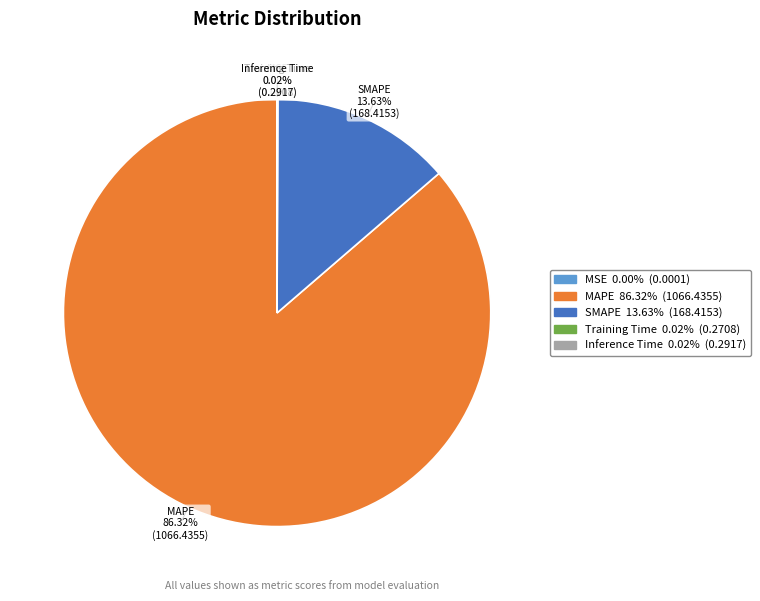

Does MAPE account for over 50% of the chart?

Yes